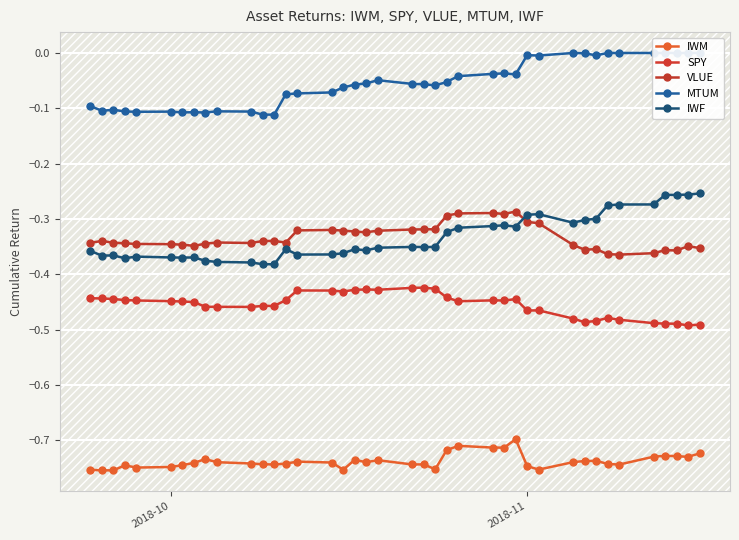

Is it true that IWM equals -0.3 at 22?

False